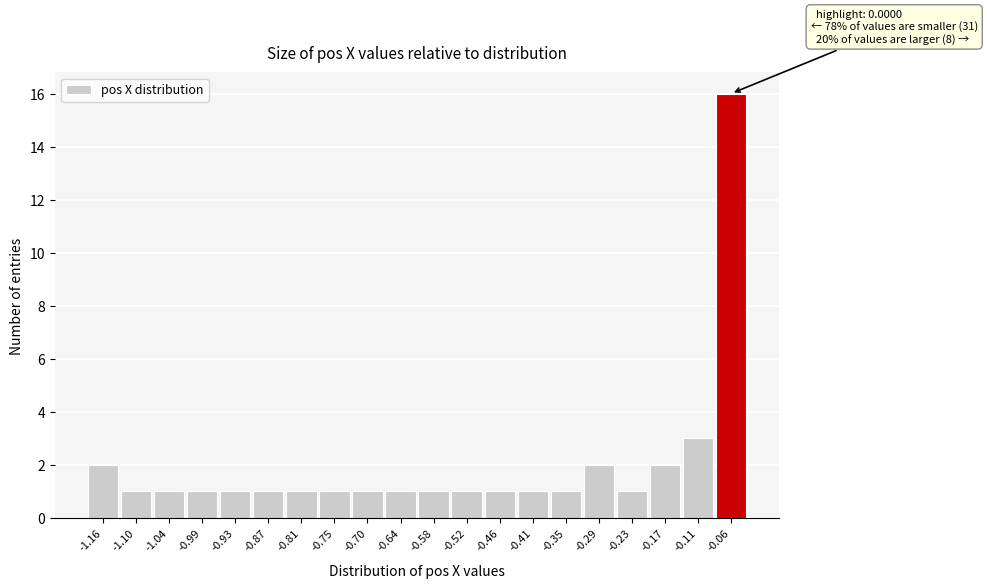

Reading left to right, transcribe all the data shown in this chart.

-1.16=2	-1.10=1	-1.04=1	-0.99=1	-0.93=1	-0.87=1	-0.81=1	-0.75=1	-0.70=1	-0.64=1	-0.58=1	-0.52=1	-0.46=1	-0.41=1	-0.35=1	-0.29=2	-0.23=1	-0.17=2	-0.11=3	-0.06=16